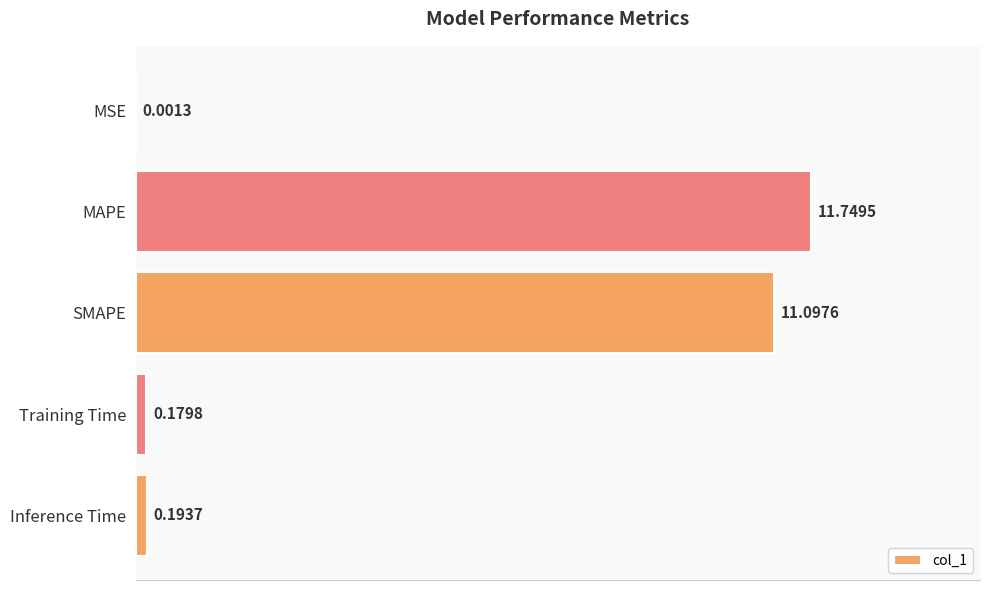

What is the sum of all values?

23.2